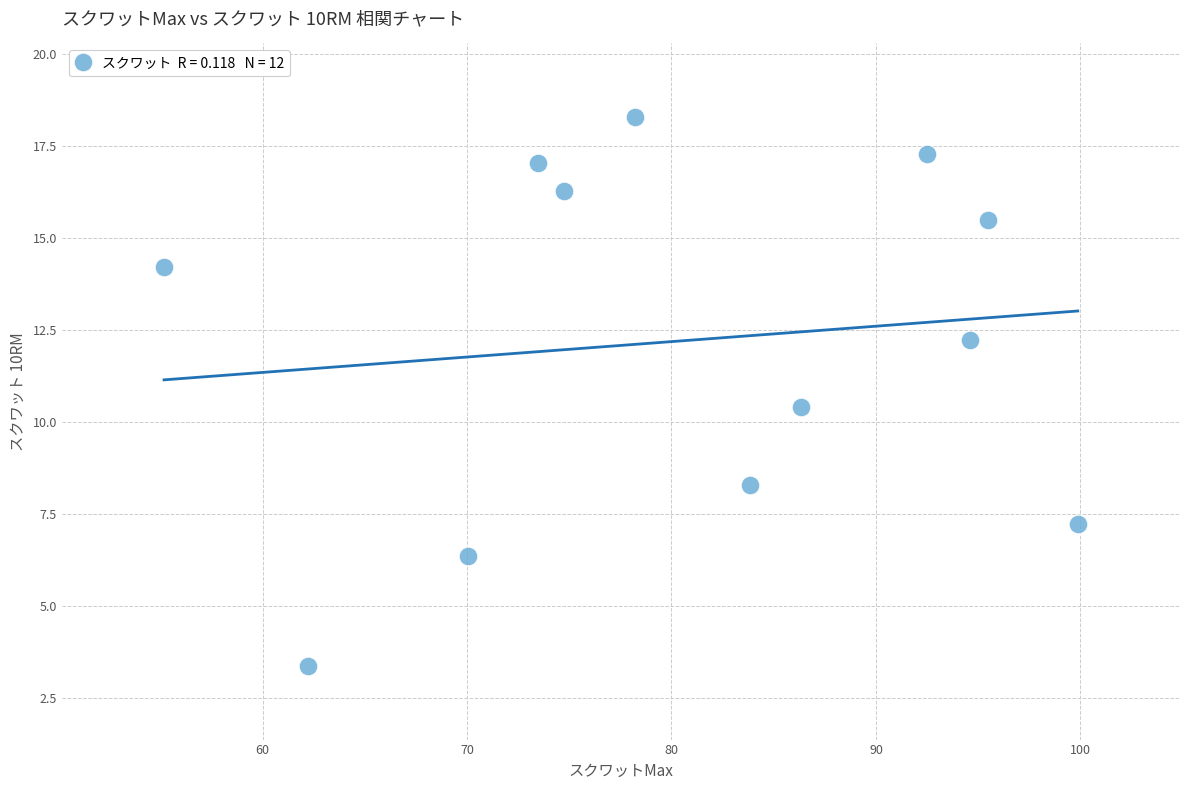

What is the average X value?

80.5